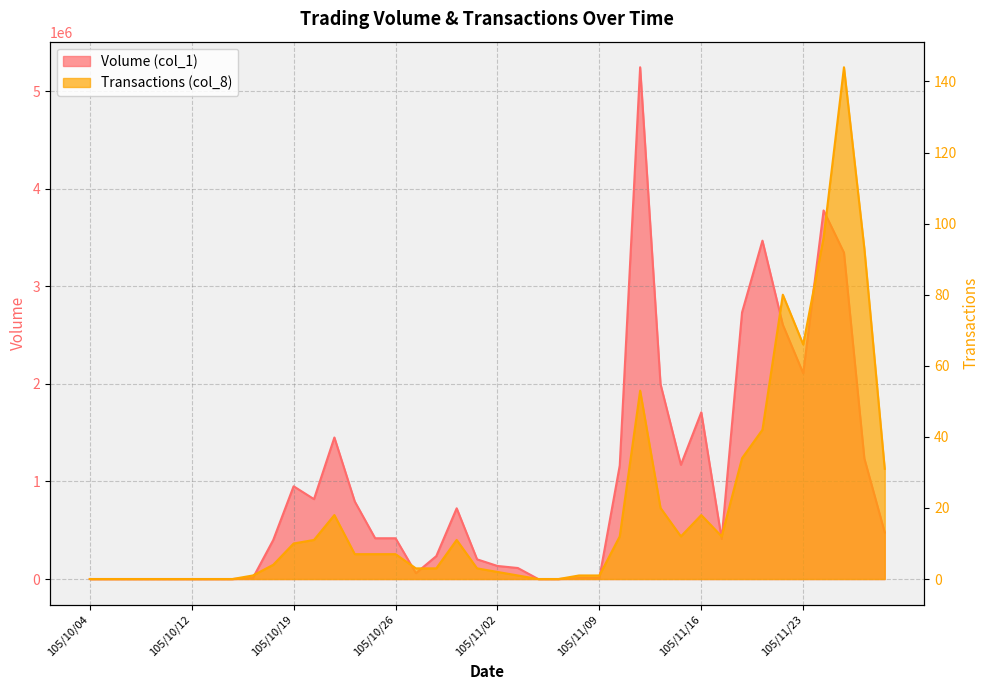

What is the label of the 19th point from the left?

105/10/31